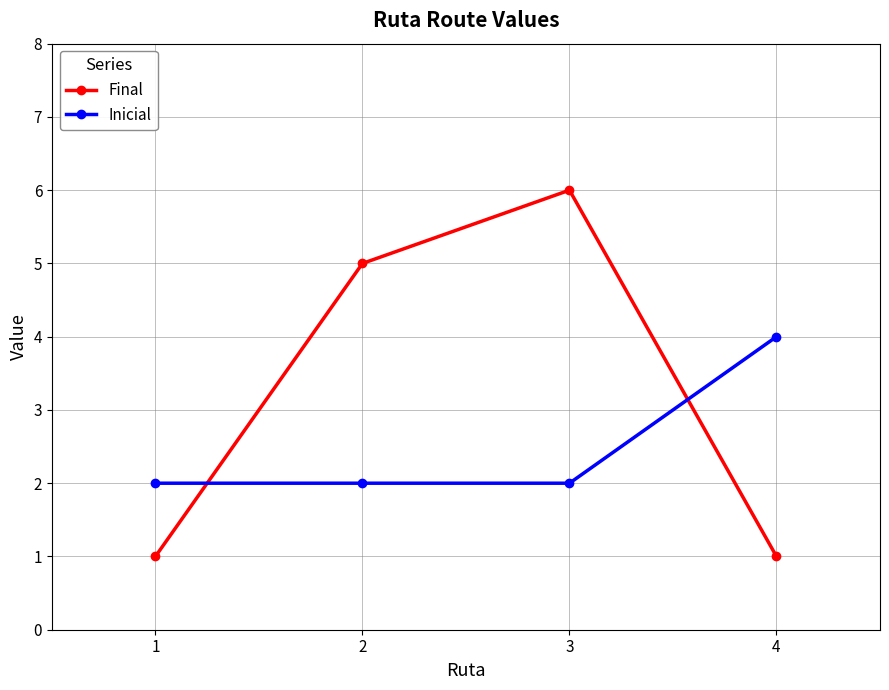

What value does the Final series have at 1?

1